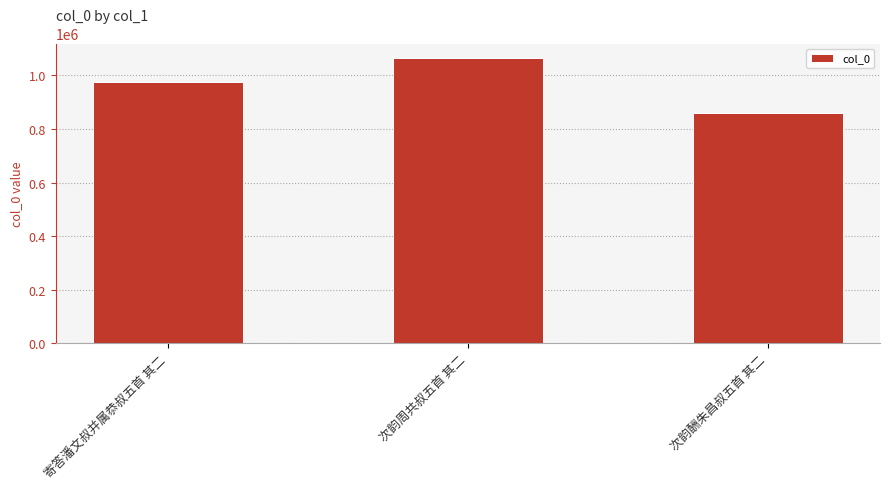

What is the ratio of the value at 寄答潘文叔并属恭叔五首 其二 to the value at 次韵周共叔五首 其二?

0.9